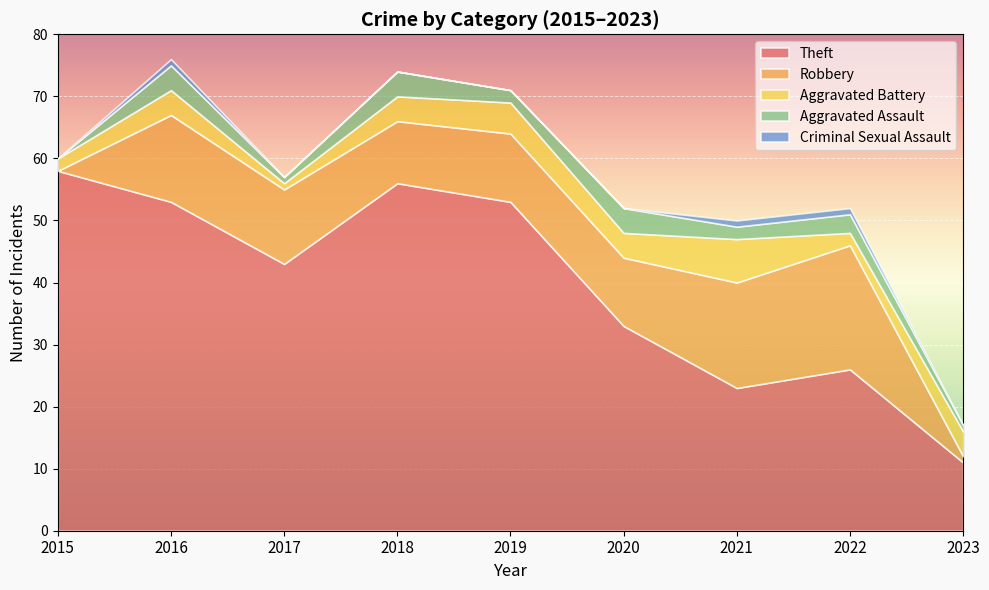

True or false: Theft has more than 0 points higher than both neighbors.

True